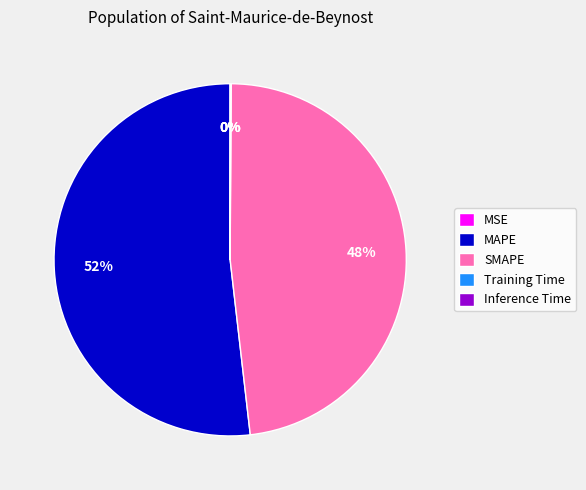

Between SMAPE and MAPE, which is larger?

MAPE